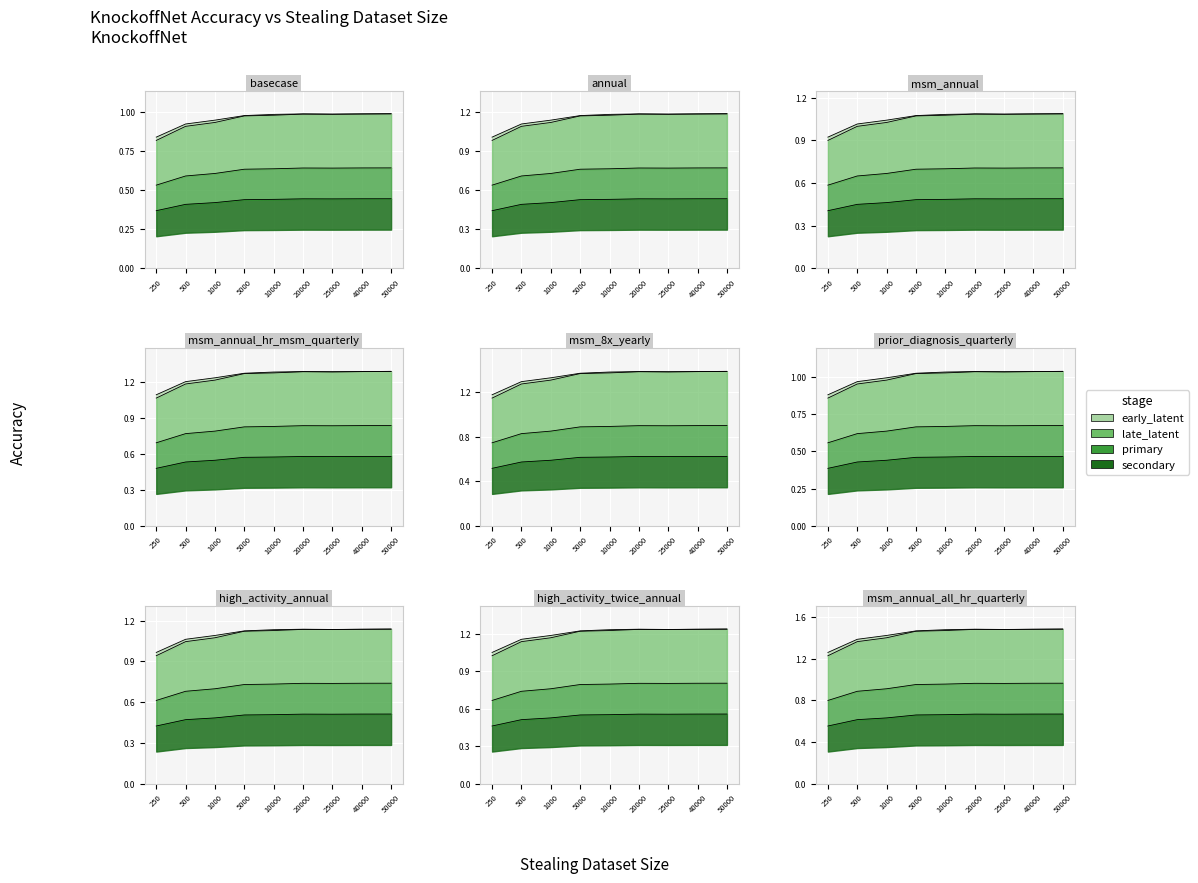

True or false: Run 2 and Run 1 cross at least once.

False